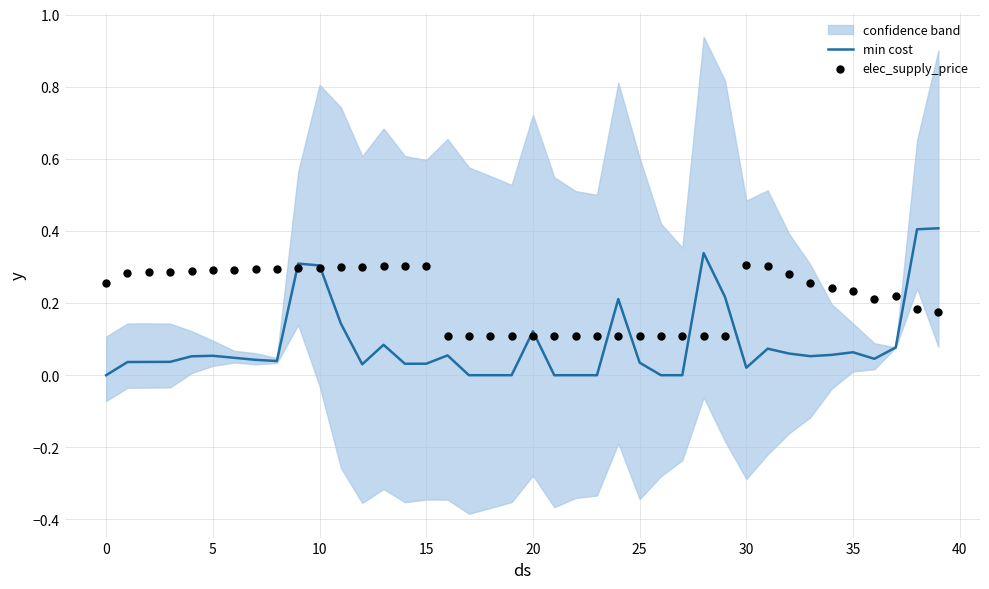

Which series has the largest total across all categories?

elec_supply_price